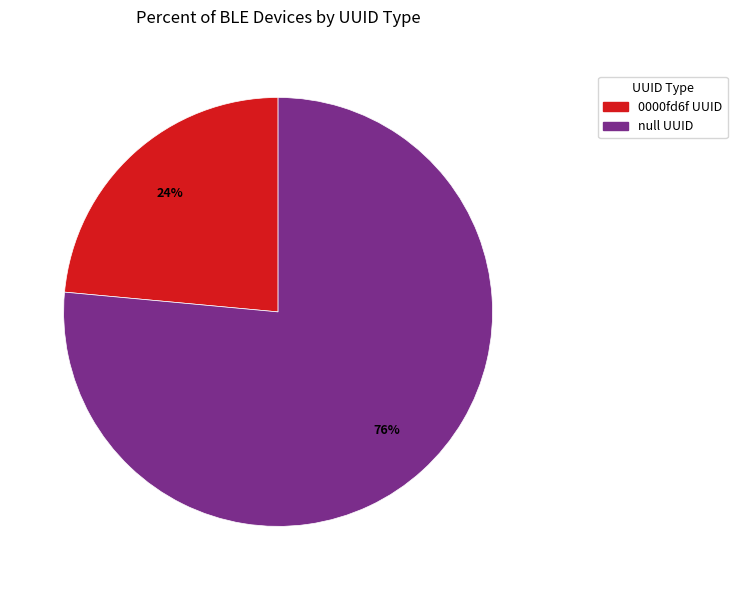

What is the largest slice in the pie chart?

null UUID